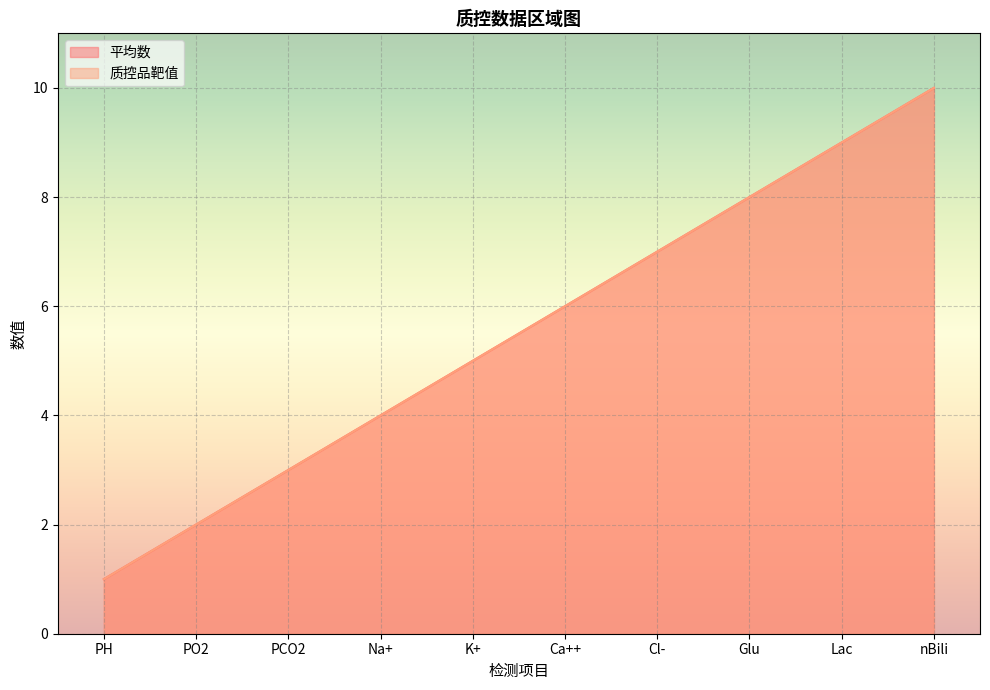

What is the smallest value displayed?

1